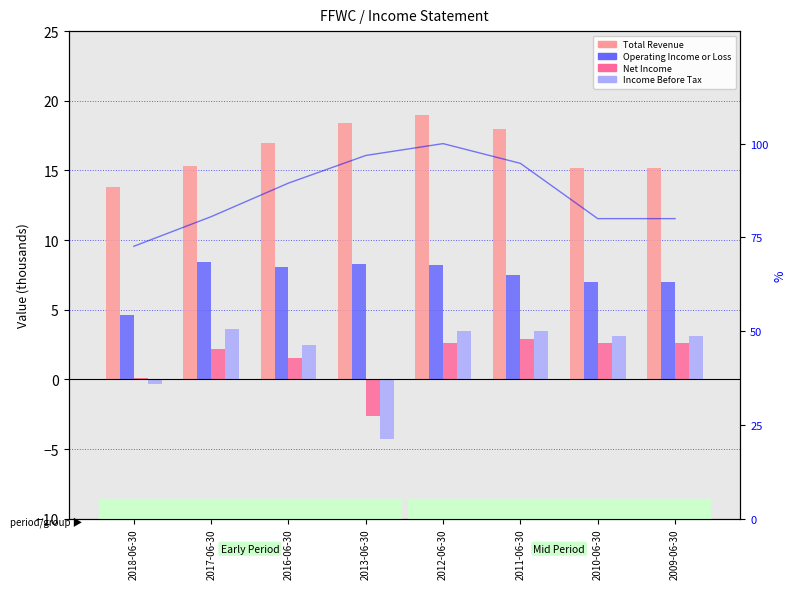

Is the value of Net Income at 2018-06-30 greater than the value of Total Revenue at 2017-06-30?

No